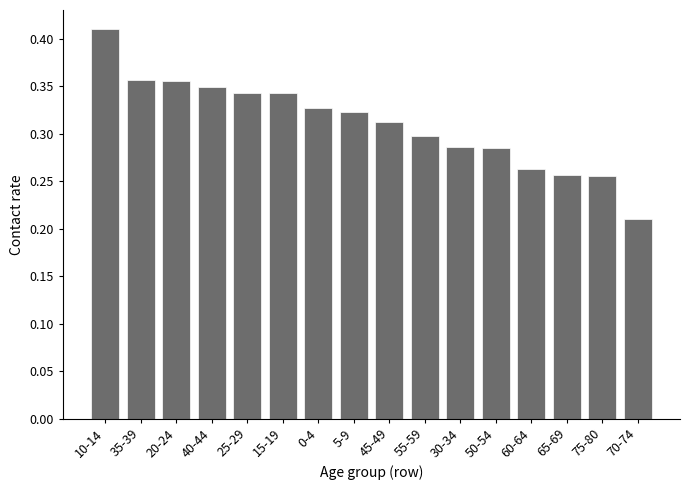

Which category has the lowest value across all series?

70-74